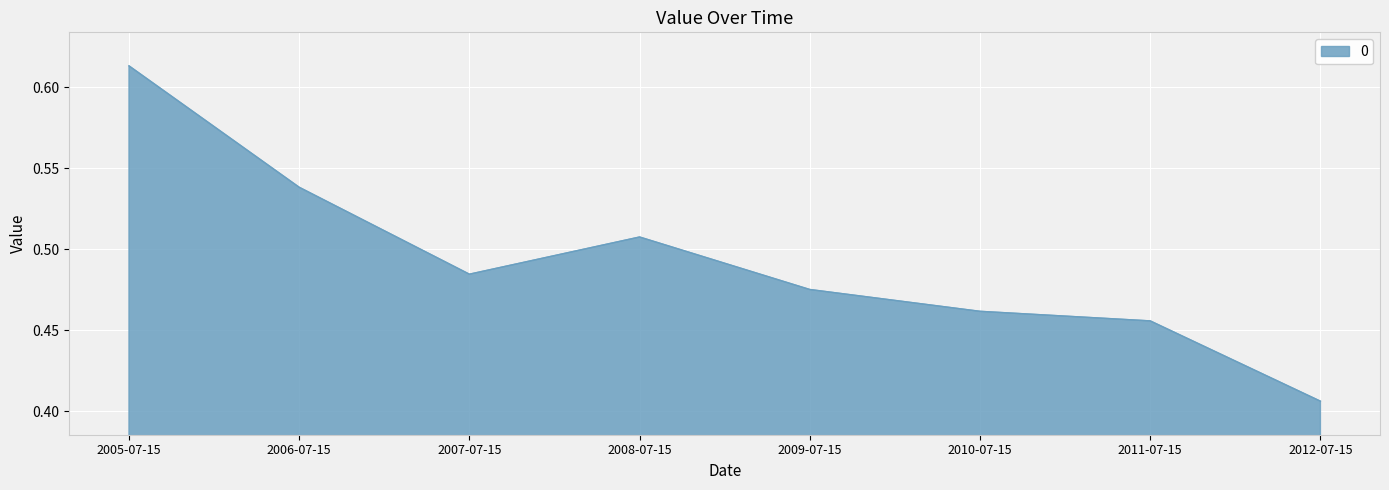

Is it true that the value at 2007-07-15 is 0.2?

False